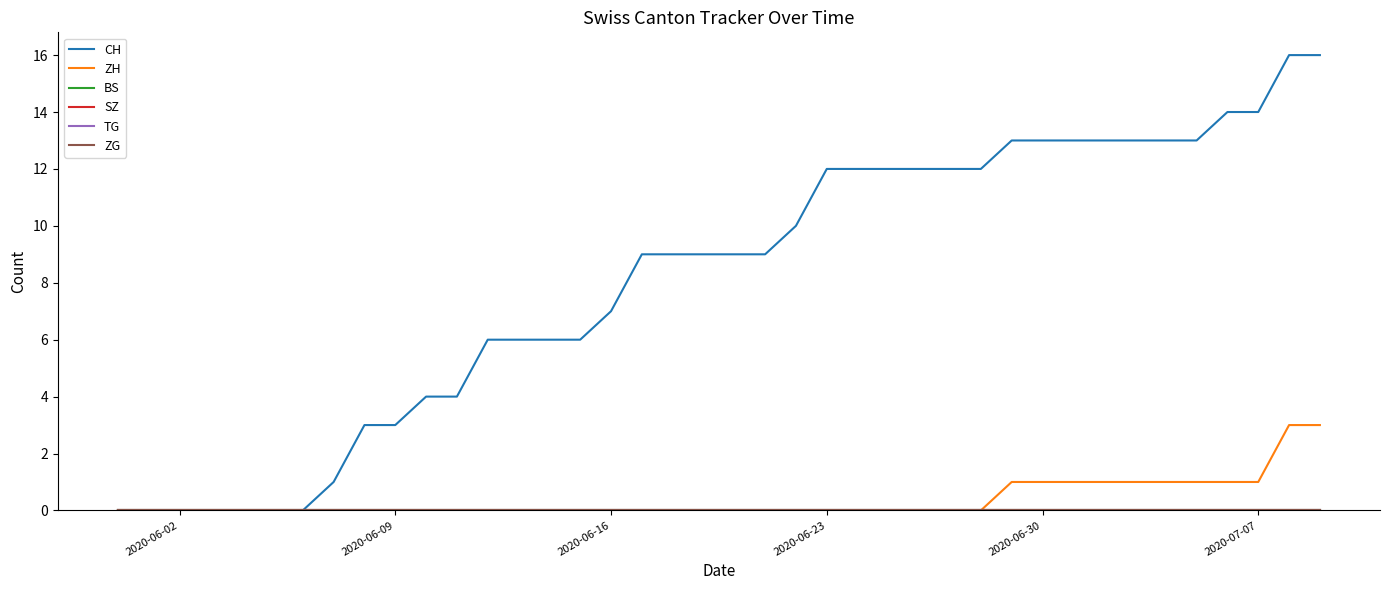

True or false: TG and CH cross at least once.

False